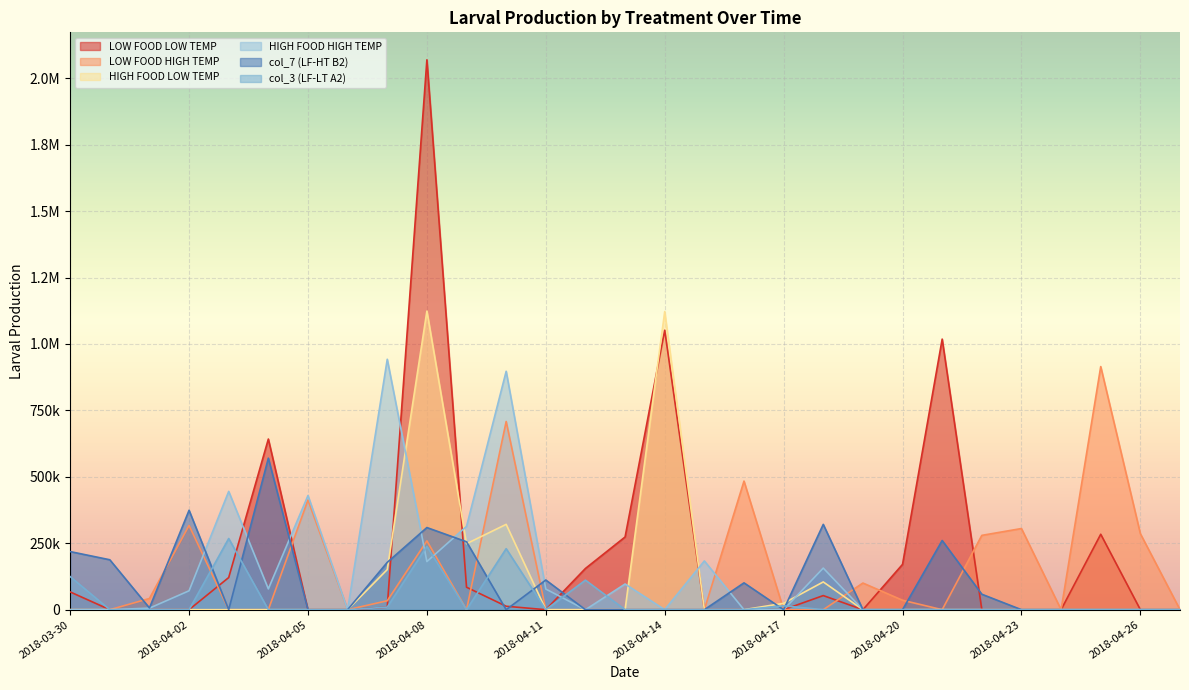

Which category has the lowest value in the col_3 (LF-LT A2) series?

2018-03-31